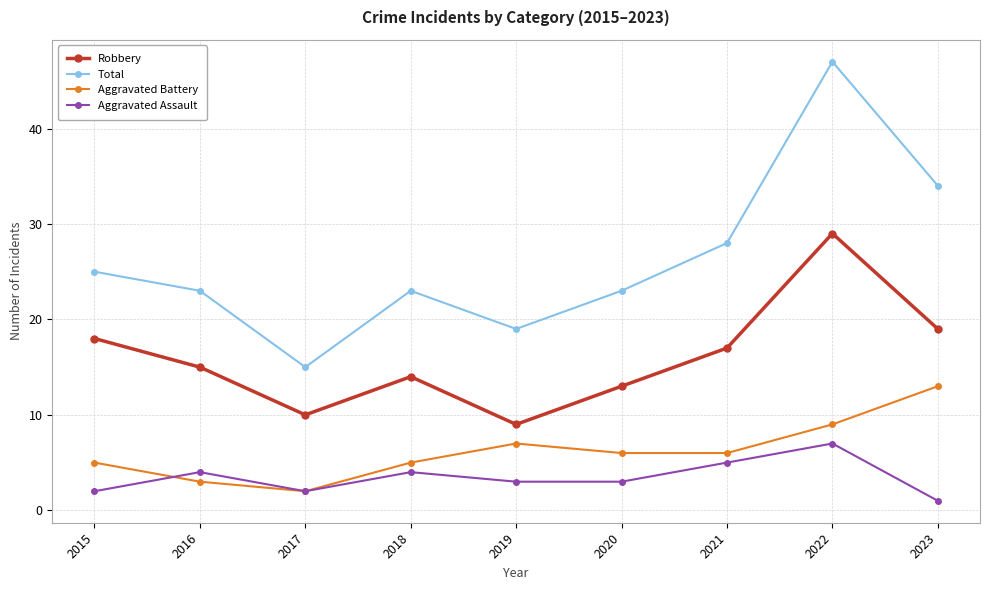

What is the value of the Aggravated Battery point at the 9th from the left?

13